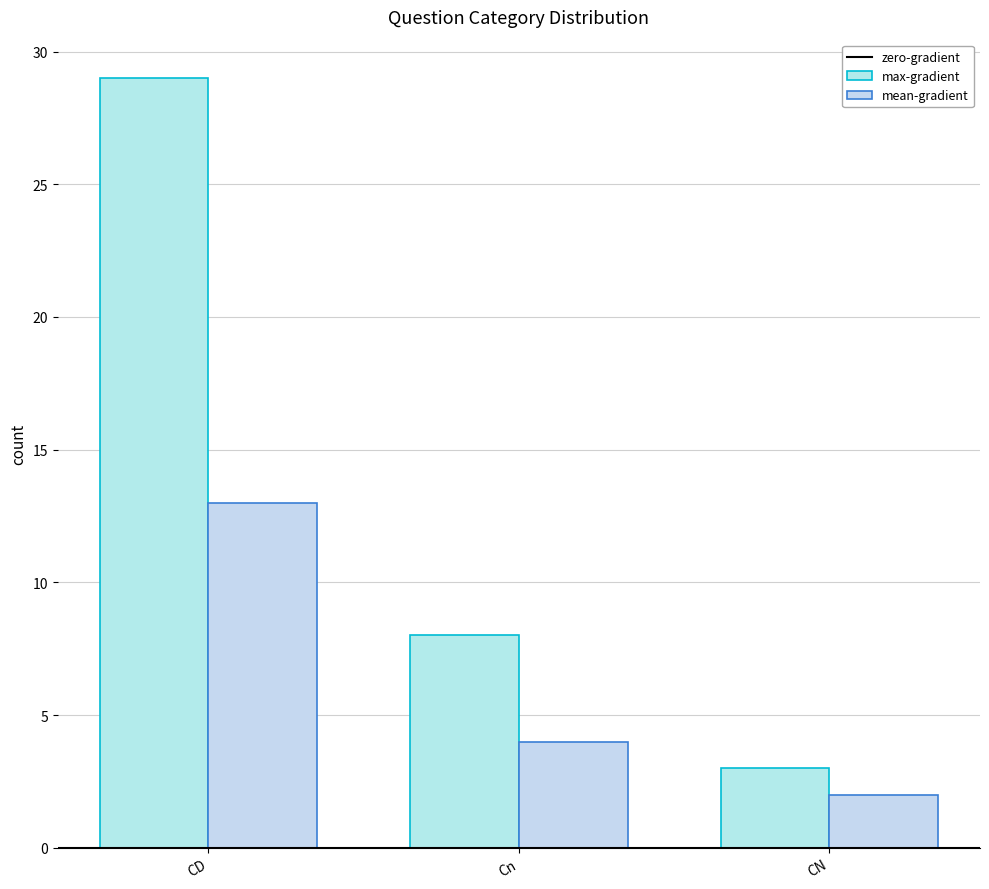

Where is max-gradient nearest to the value 16?

Cn